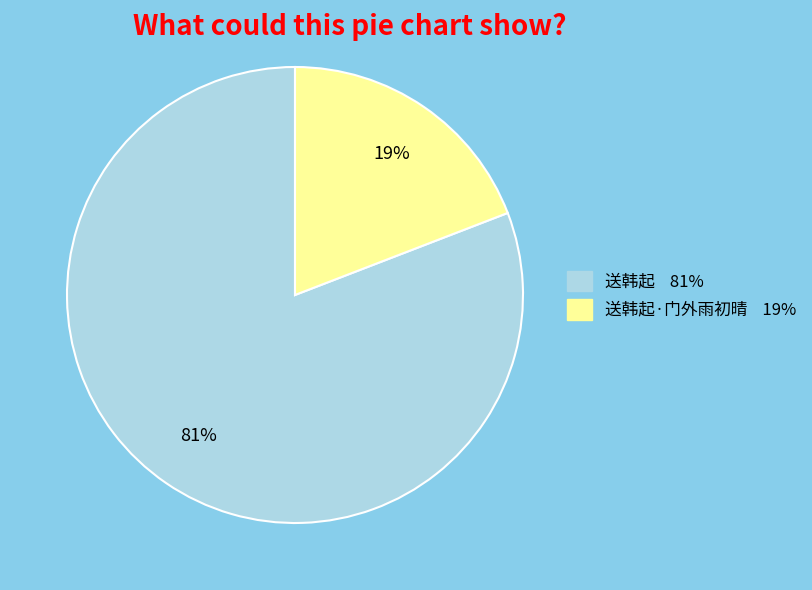

Is there a majority slice in this chart?

Yes